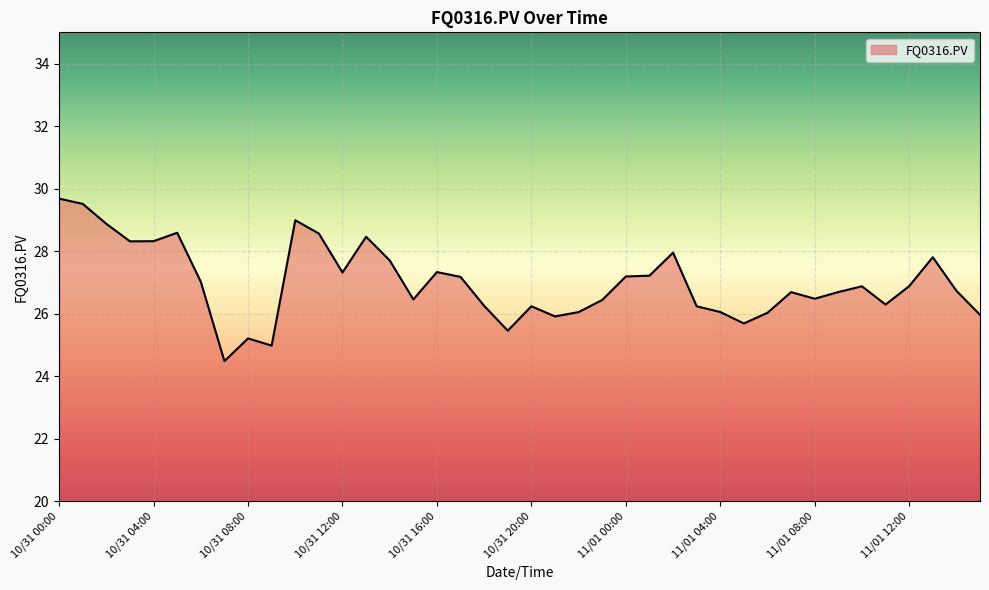

What is the smallest value displayed?

24.5